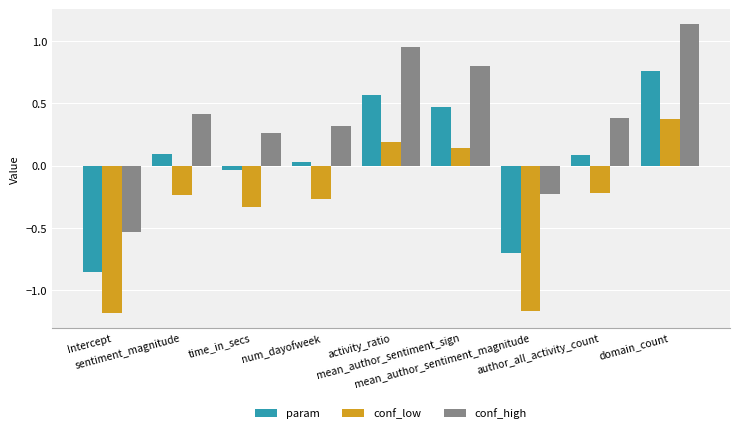

Which series has the largest total across all categories?

conf_high